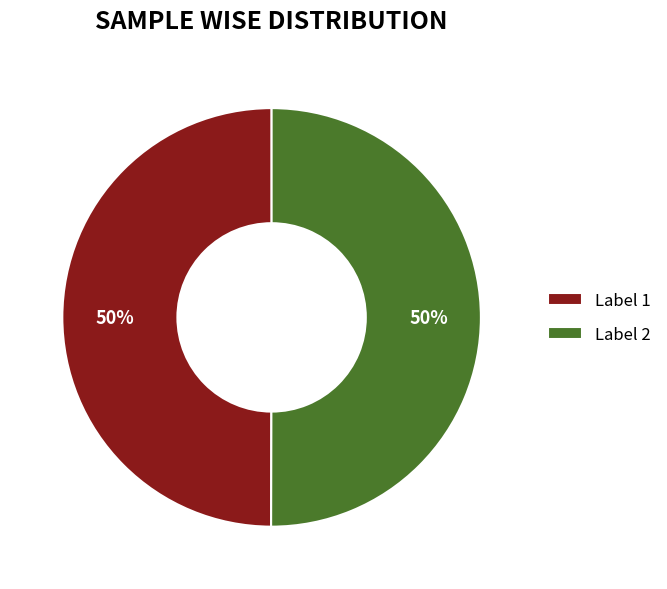

Count the number of slices in the pie.

2